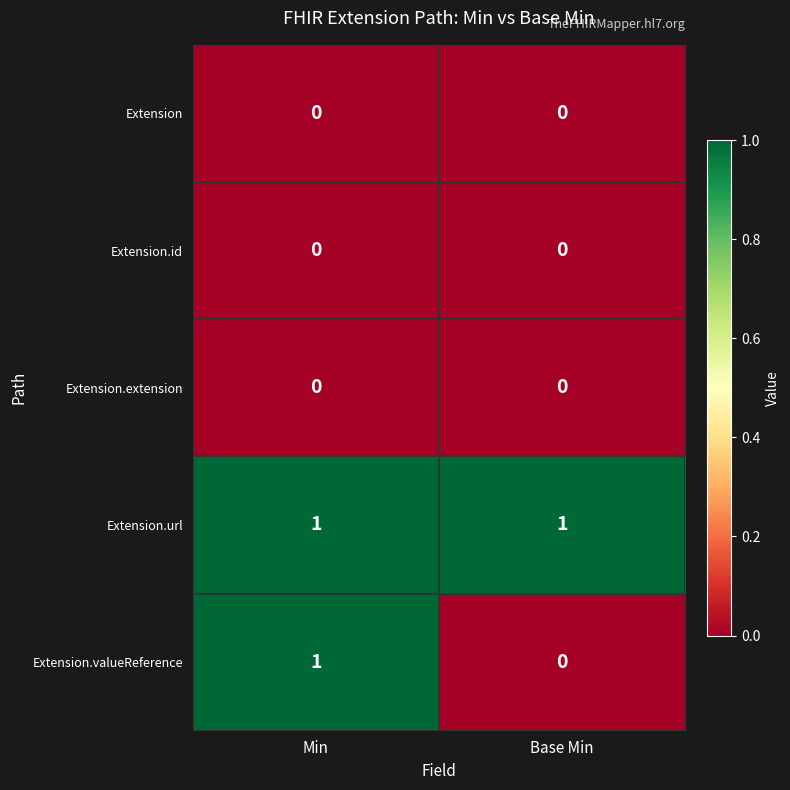

At which label does Extension.valueReference reach its minimum?

Base Min